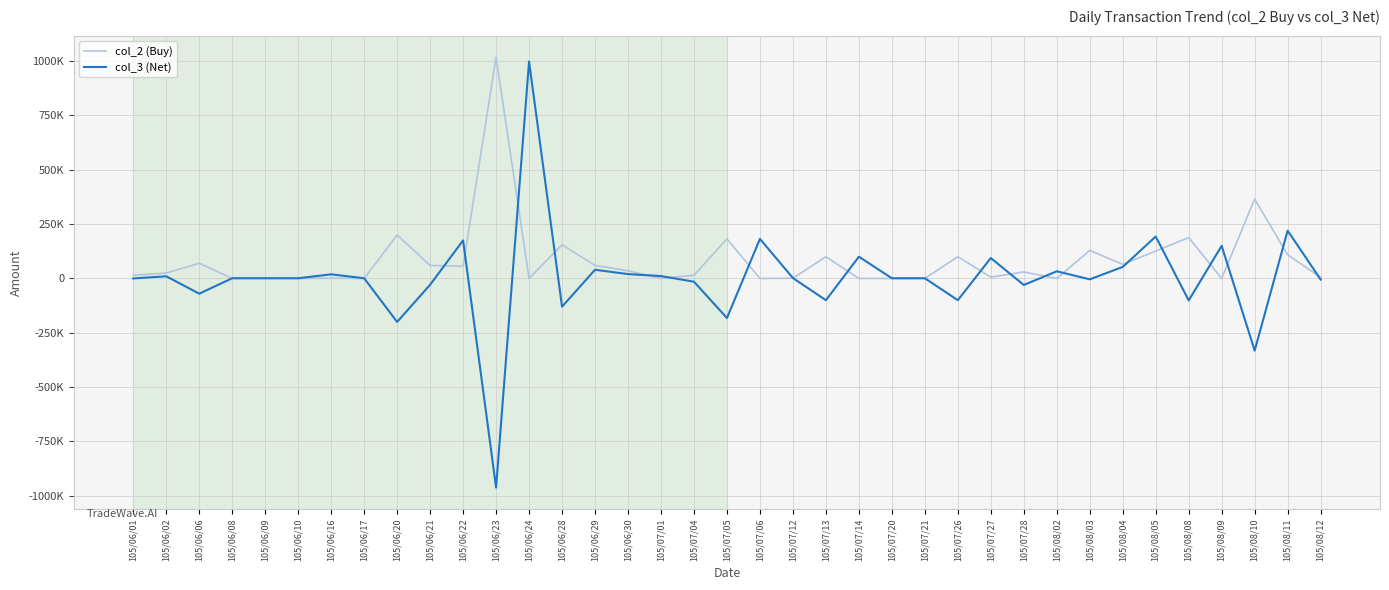

List the series in order of their peak value, highest first.

col_2 (Buy), col_3 (Net)